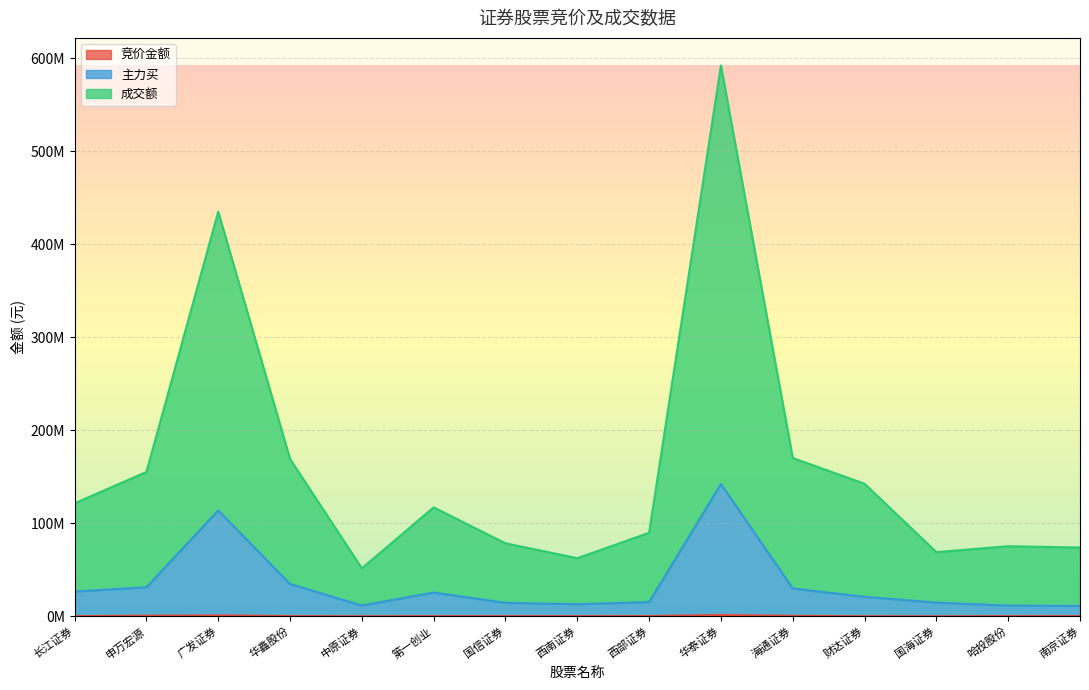

What is the difference between the 竞价金额 values at 海通证券 and 华泰证券?

923658